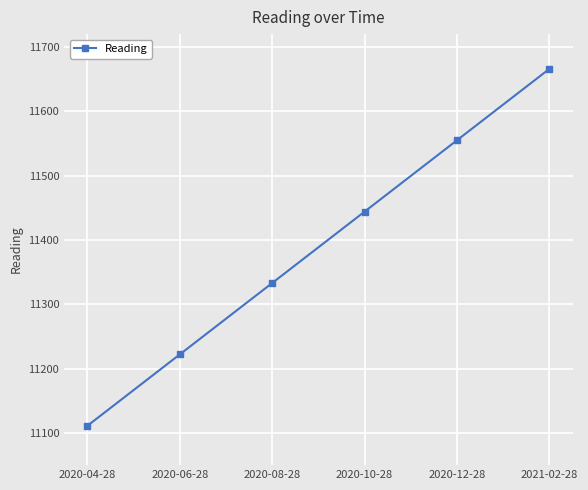

Read the value at 2020-10-28, to the nearest 10.

11440